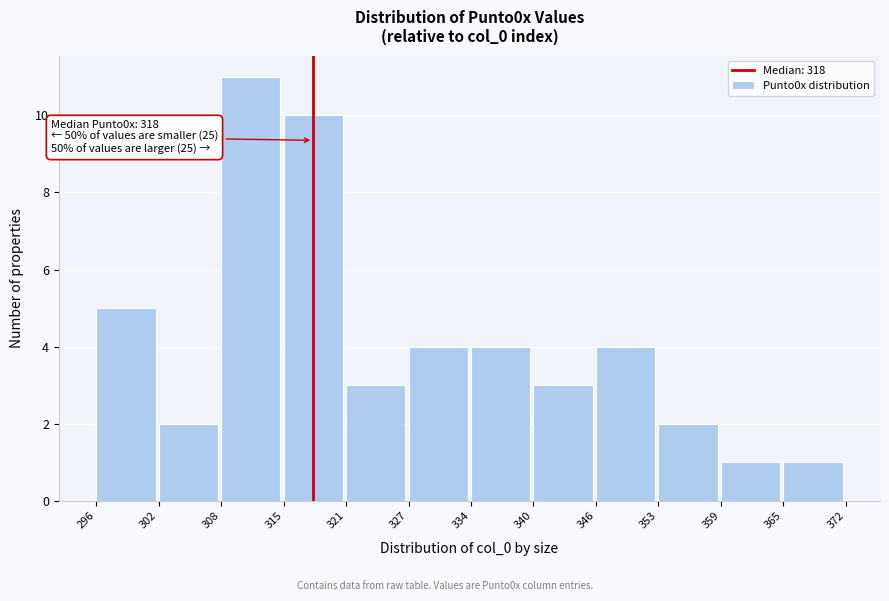

Over which range of the x-axis is the bar tallest?

308 to 315